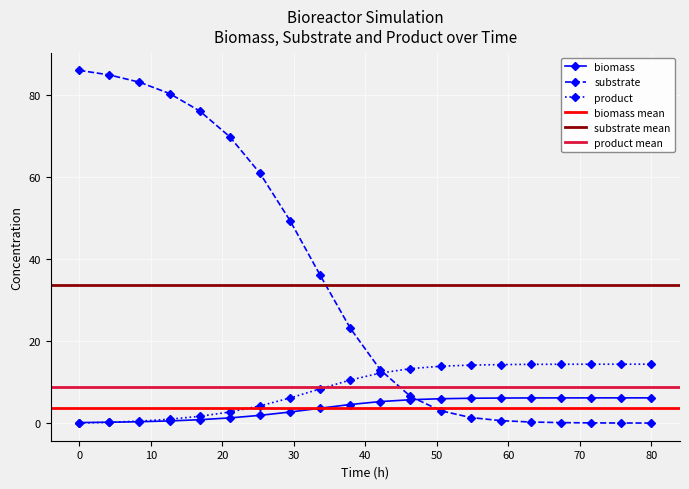

Rank the series by their maximum value, from lowest to highest.

biomass, product, substrate